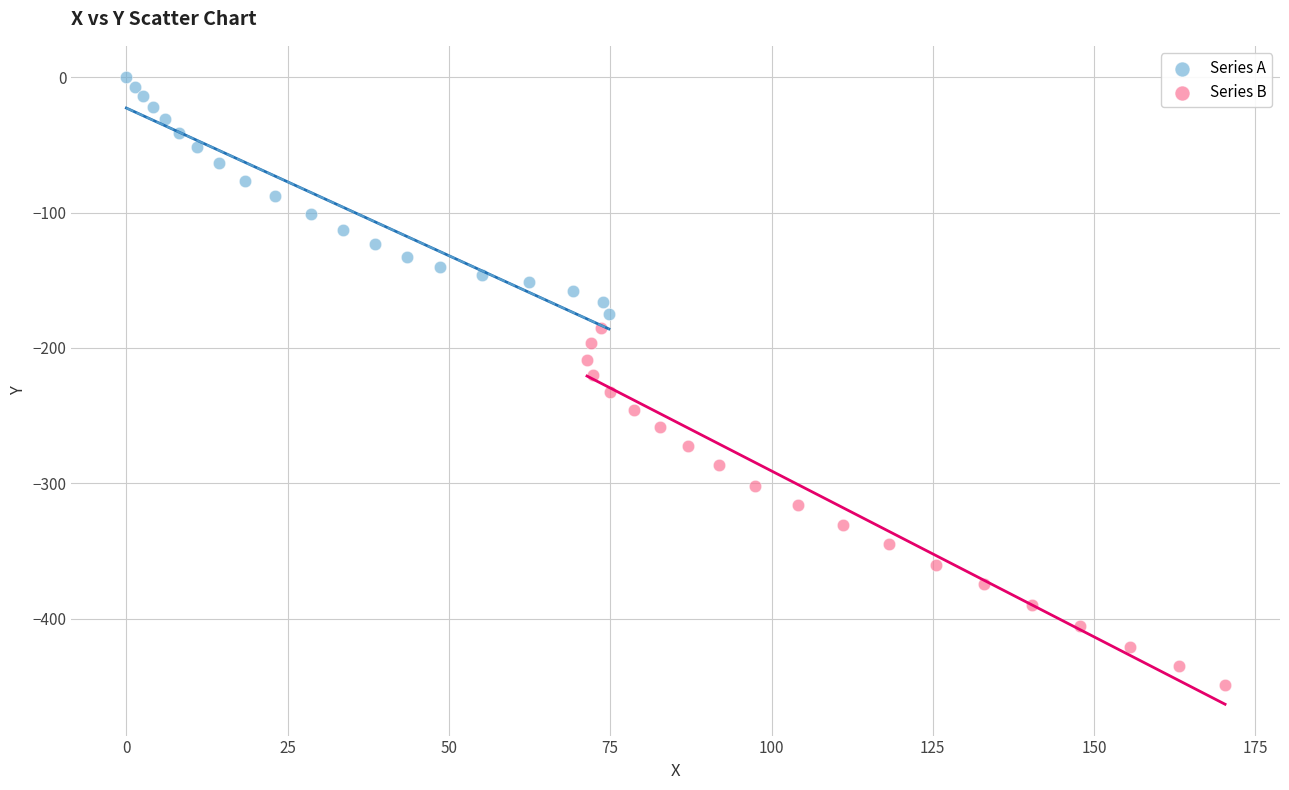

Which series contains the highest Y value?

Series A